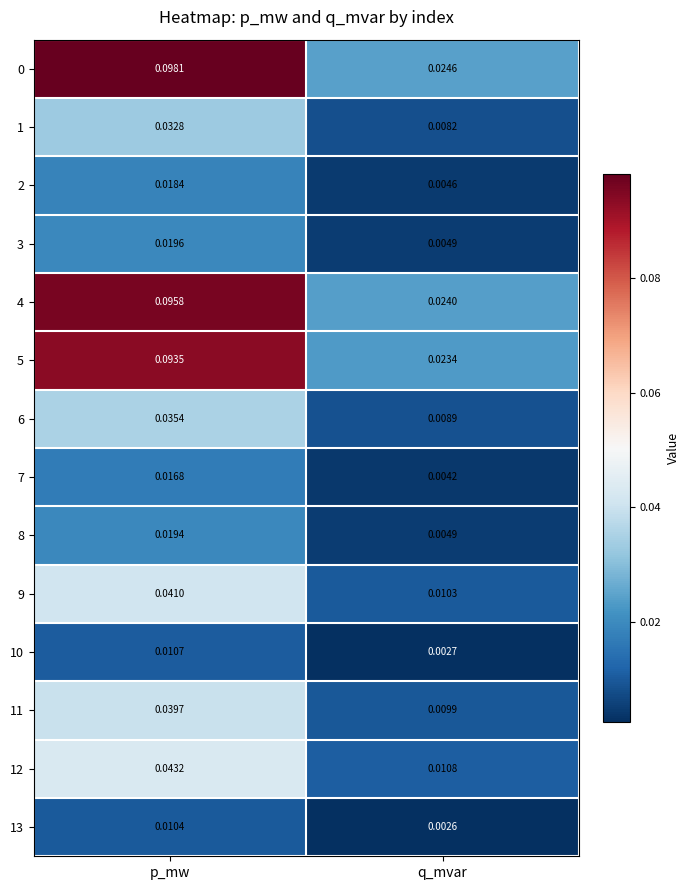

List the labels in order of 13 value, largest first.

p_mw, q_mvar